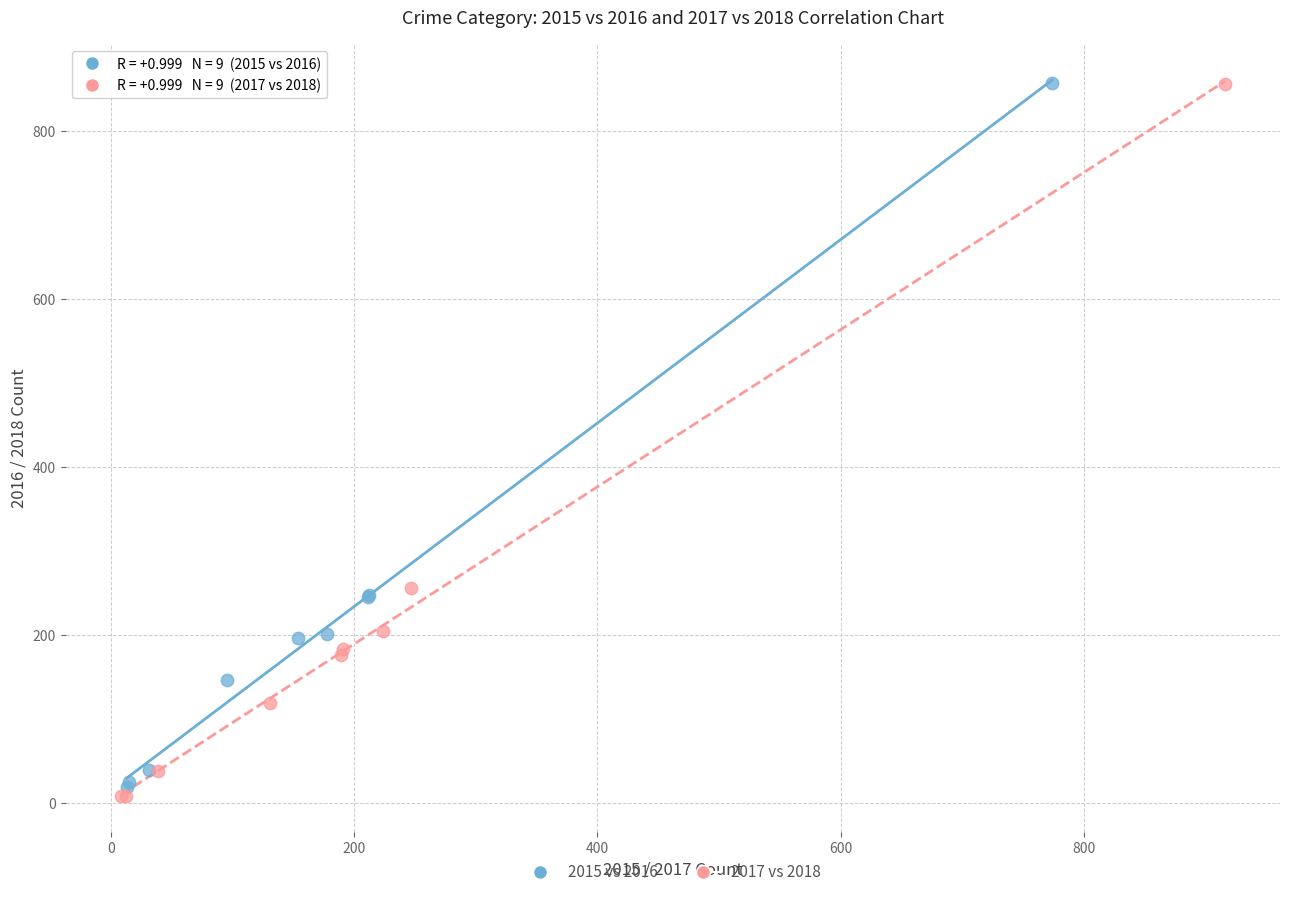

Which series has the widest spread of Y values?

2017 vs 2018